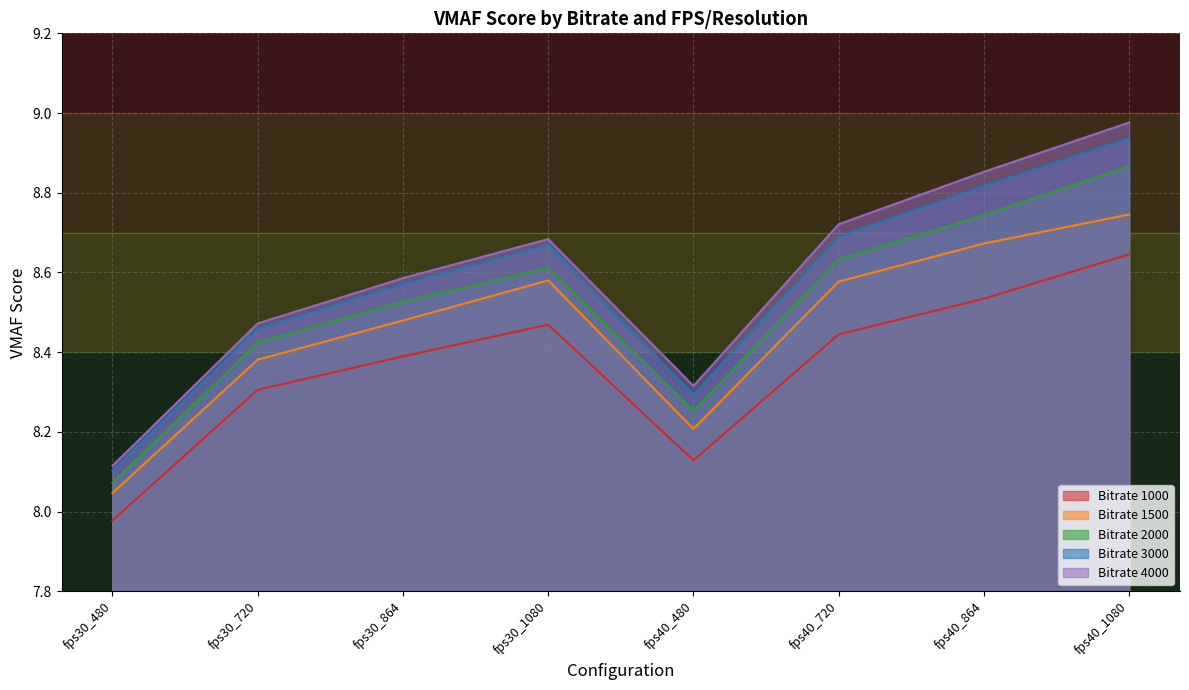

What is the difference between the highest and lowest values at fps30_480?

0.1